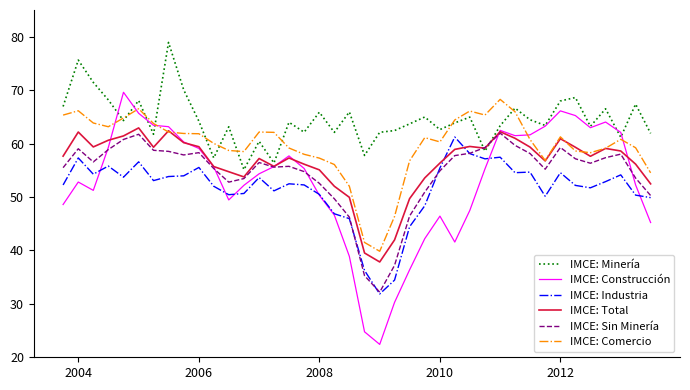

Which series has the largest total across all categories?

IMCE: Minería